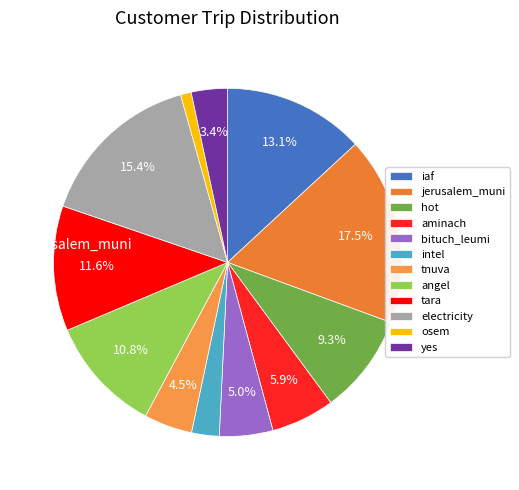

Is tnuva the majority of the pie?

No